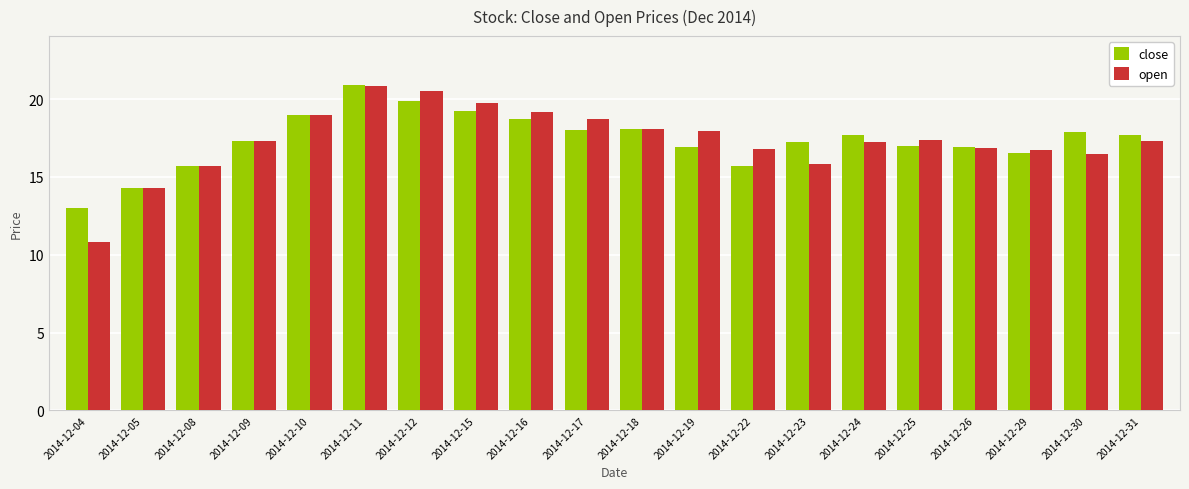

The open series shows 10.8 at 2014-12-09. True or false?

False